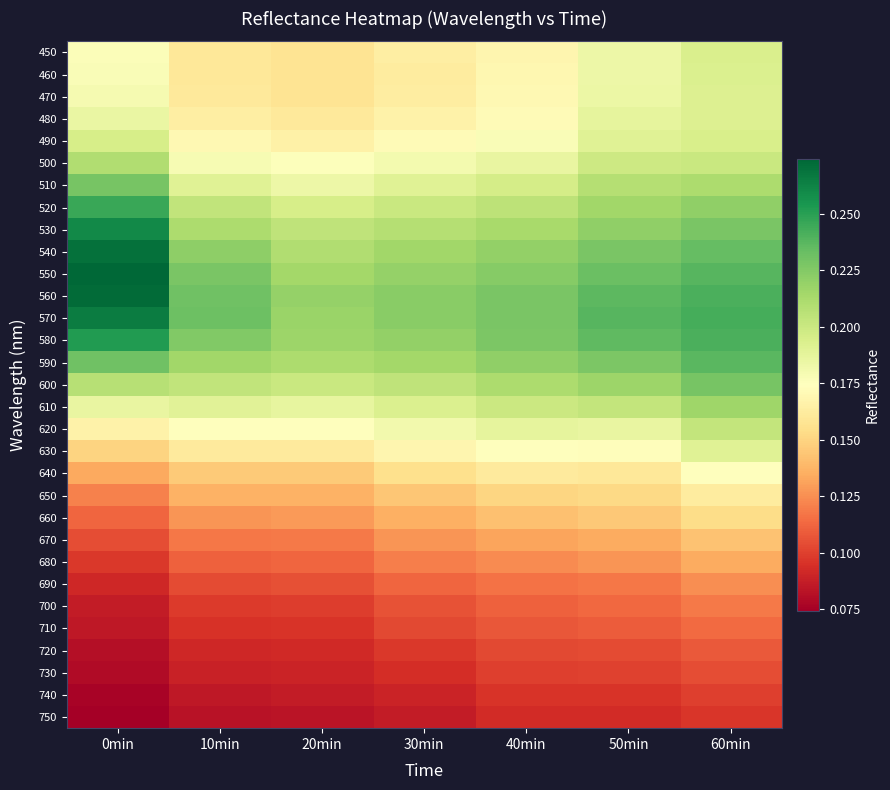

Which has a higher value, 40min or 10min?

40min